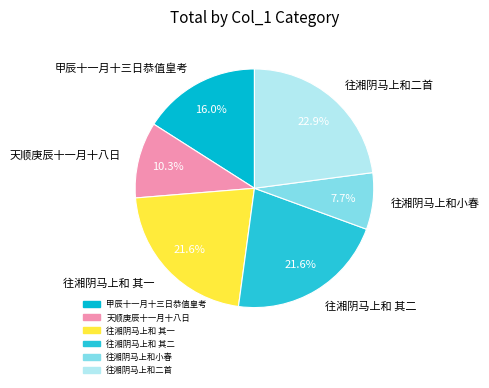

Between 往湘阴马上和二首 and 甲辰十一月十三日恭值皇考, which is larger?

往湘阴马上和二首